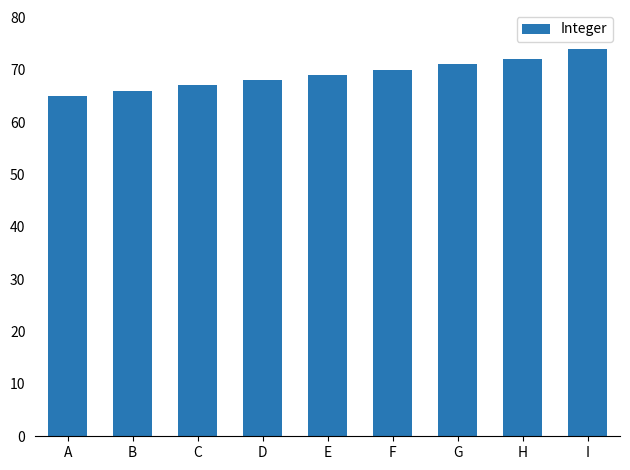

What value does the data have at G?

71